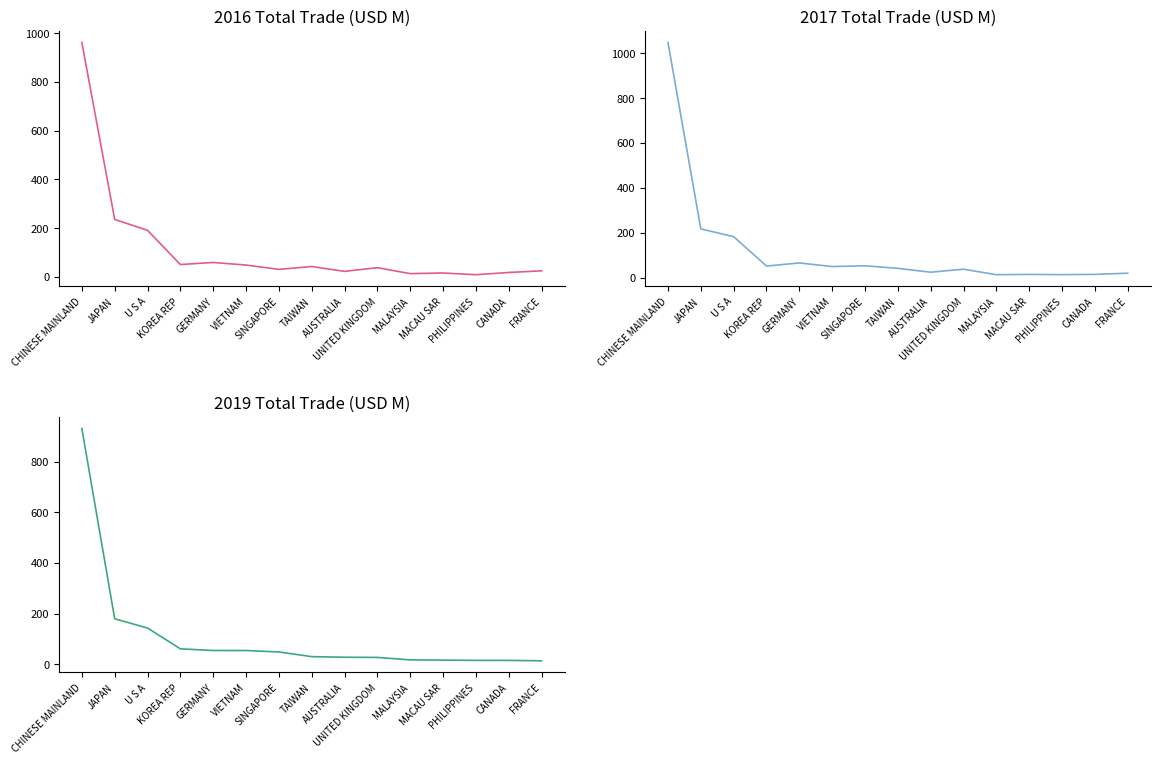

What is the label of the 6th point from the left?

VIETNAM